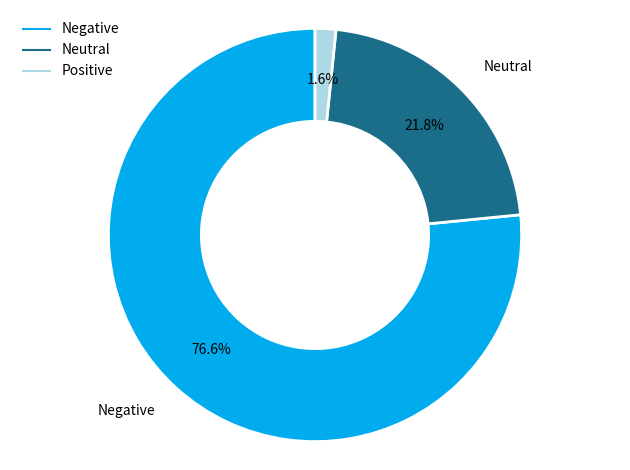

Is there any slice that represents more than half of the pie?

Yes